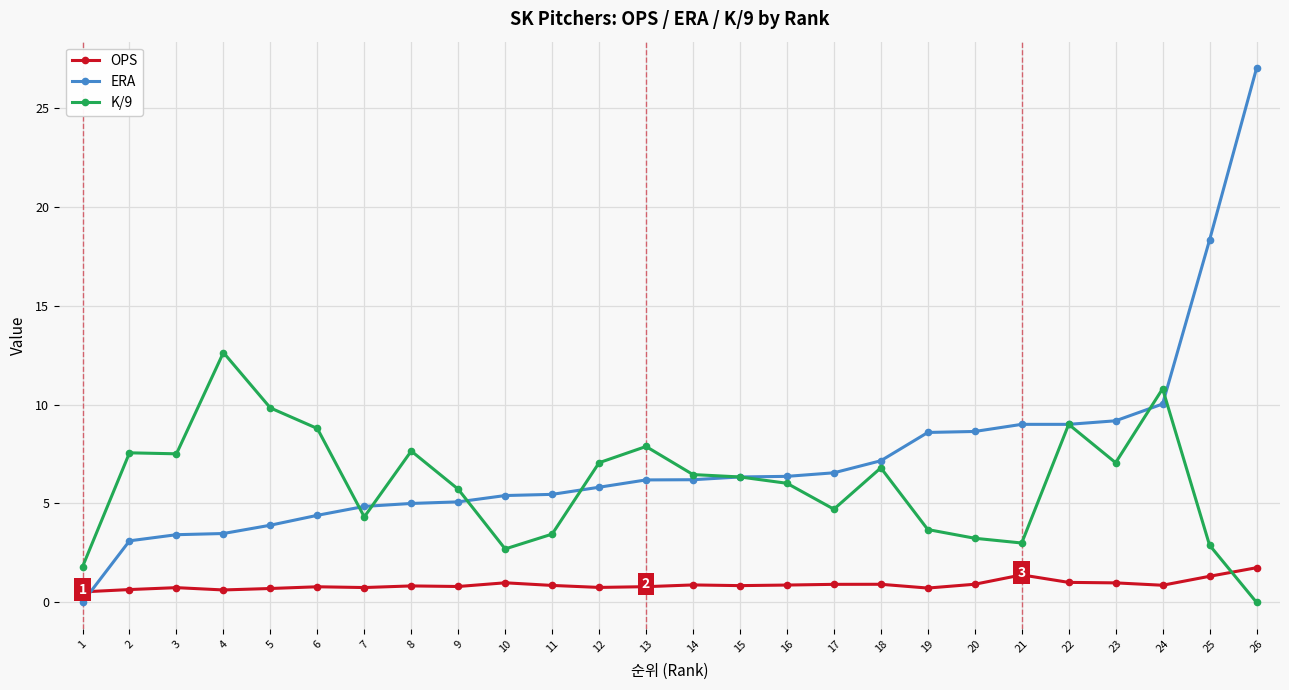

What value does the ERA series have at 26?

27.0